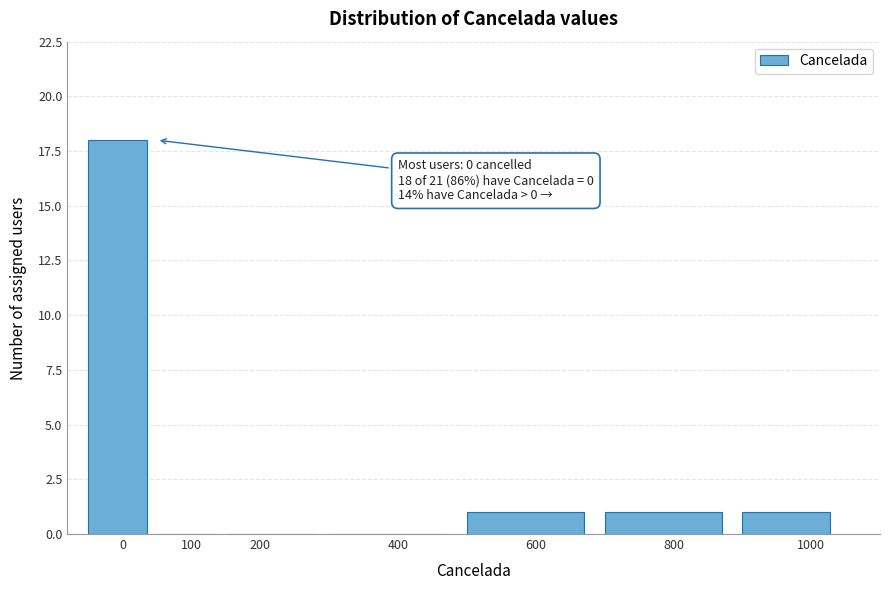

Which range on the x-axis has the tallest bar?

-50 to 50